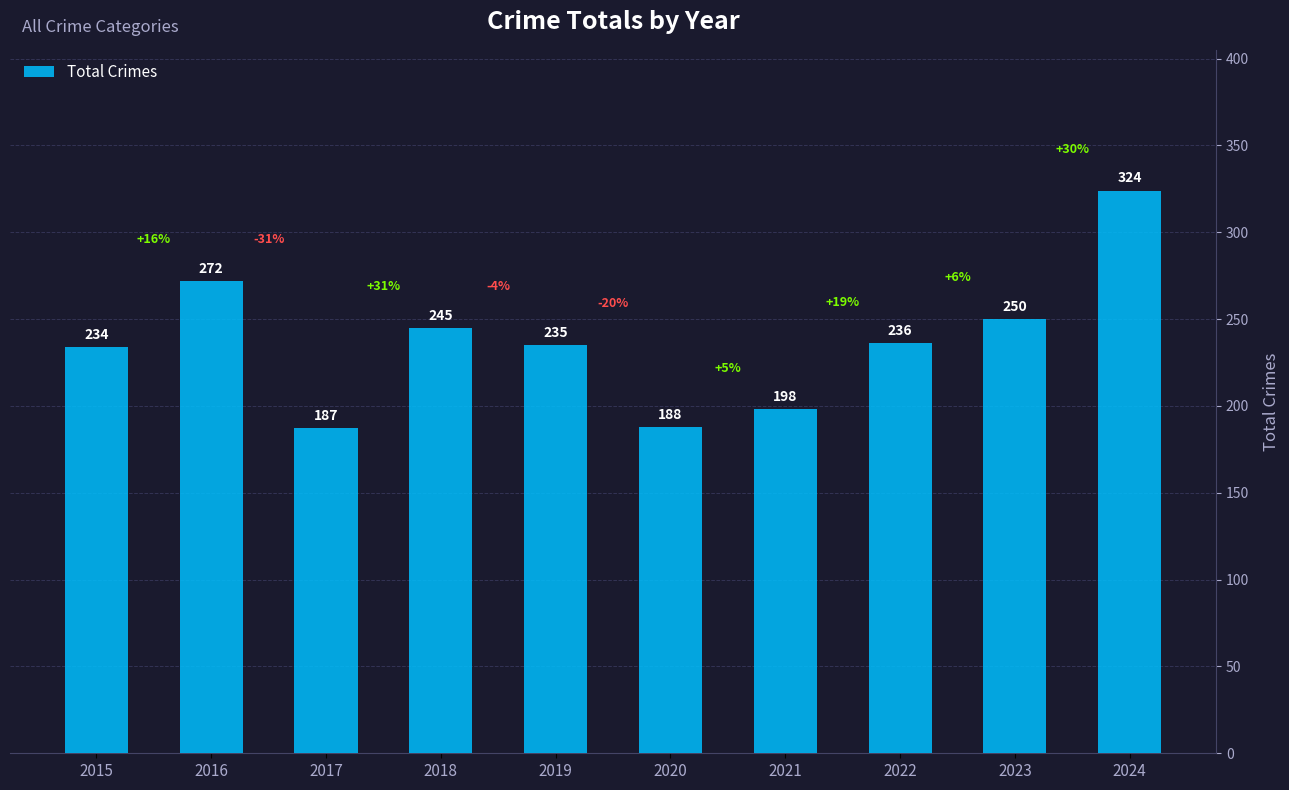

Reading right to left, transcribe all the data shown in this chart.

2024=324	2023=250	2022=236	2021=198	2020=188	2019=235	2018=245	2017=187	2016=272	2015=234